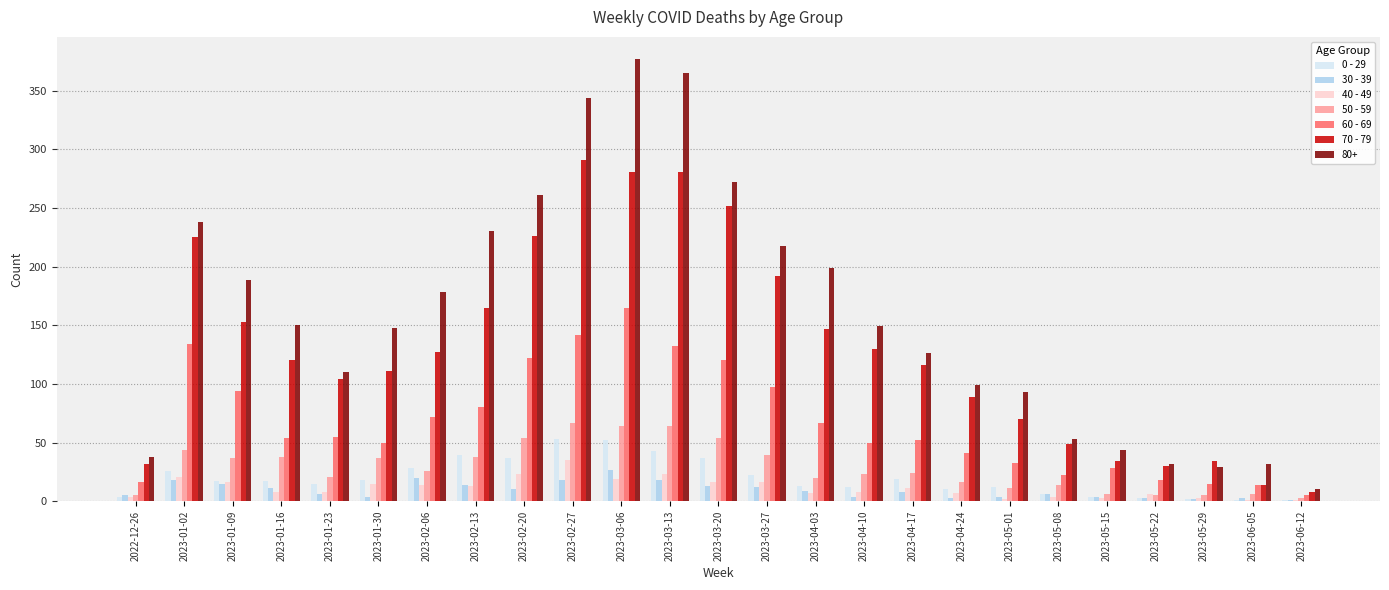

How many groups of bars are there?

25